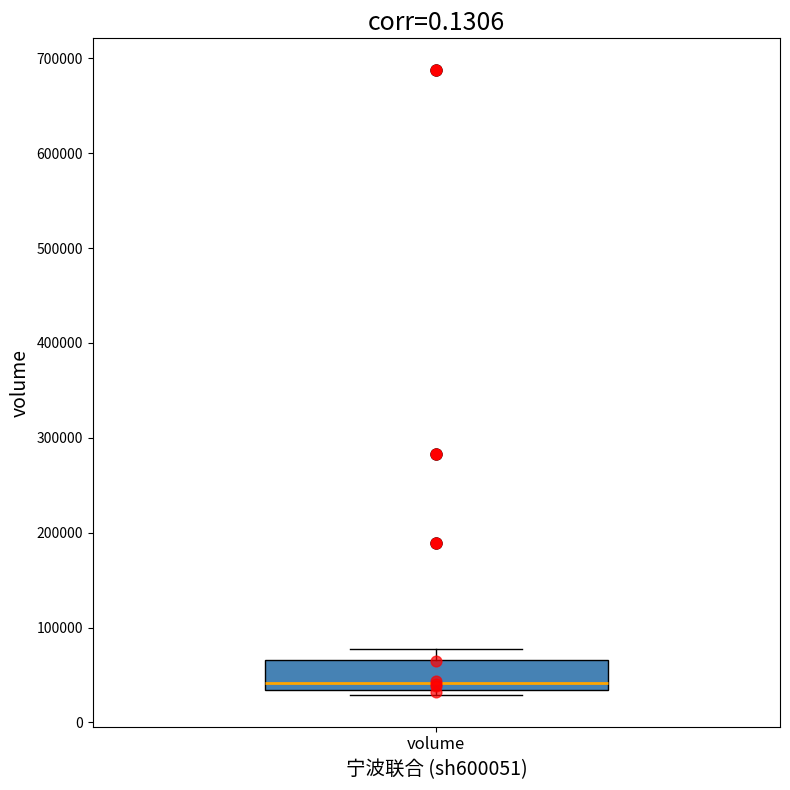

Where does the median line of the box for volume sit on the y-axis? The values are not printed on the chart, so give them approximately, as read against the axis.

40000